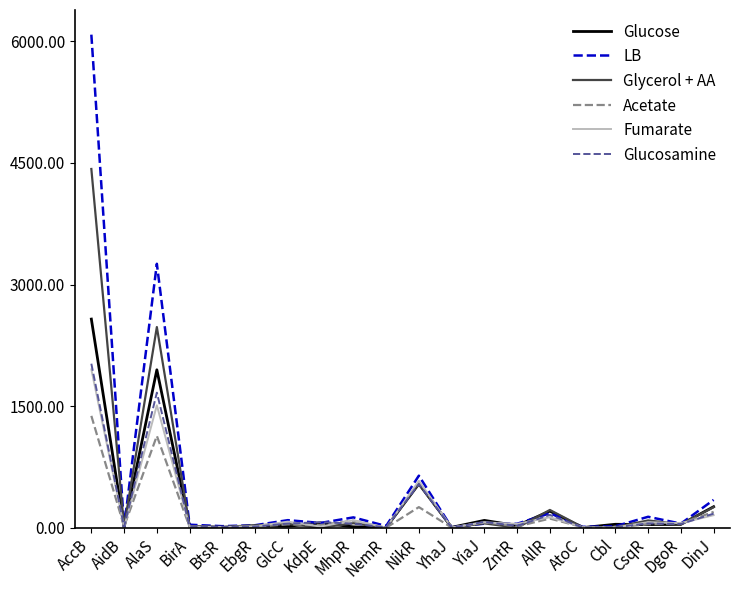

At which label is LB closest to 3043?

AlaS